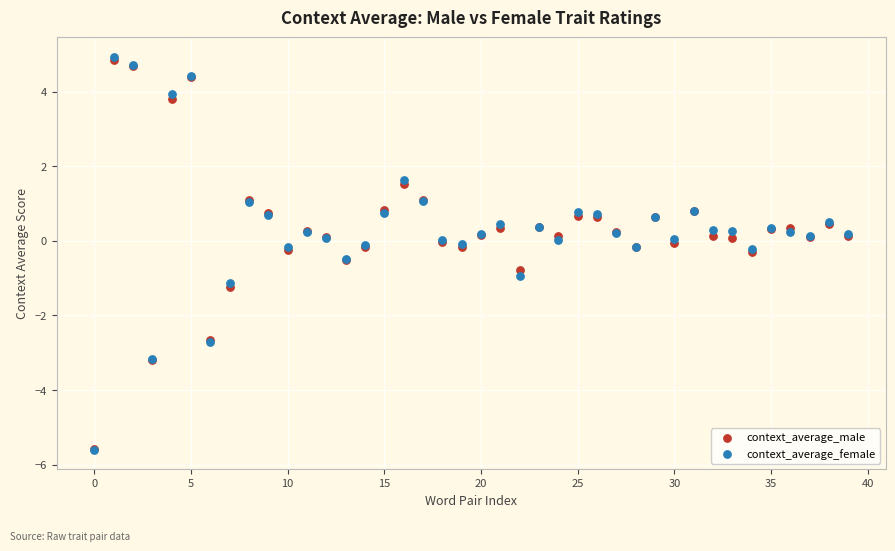

Which series has the largest Y range (max minus min)?

context_average_female